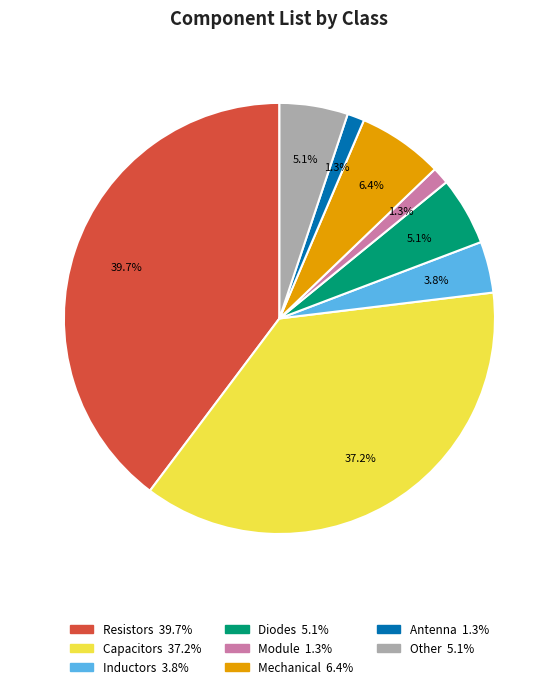

Is Mechanical the majority of the pie?

No